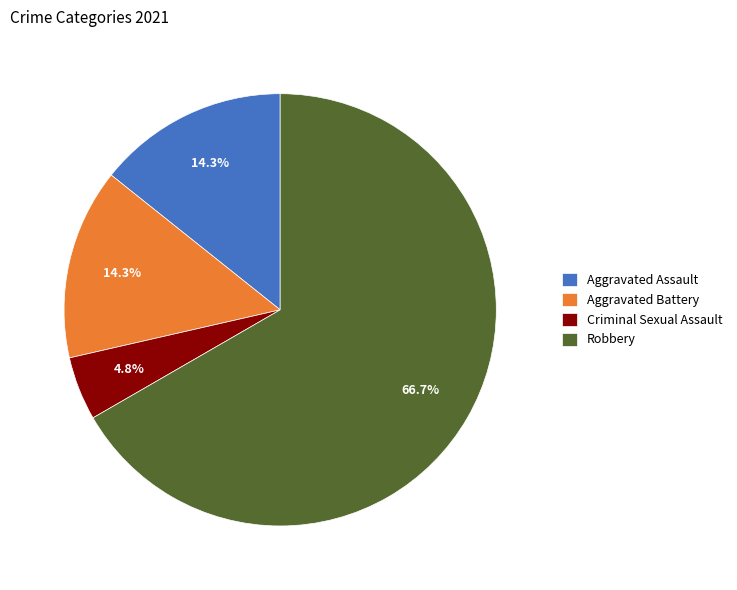

Between Criminal Sexual Assault and Aggravated Assault, which is larger?

Aggravated Assault